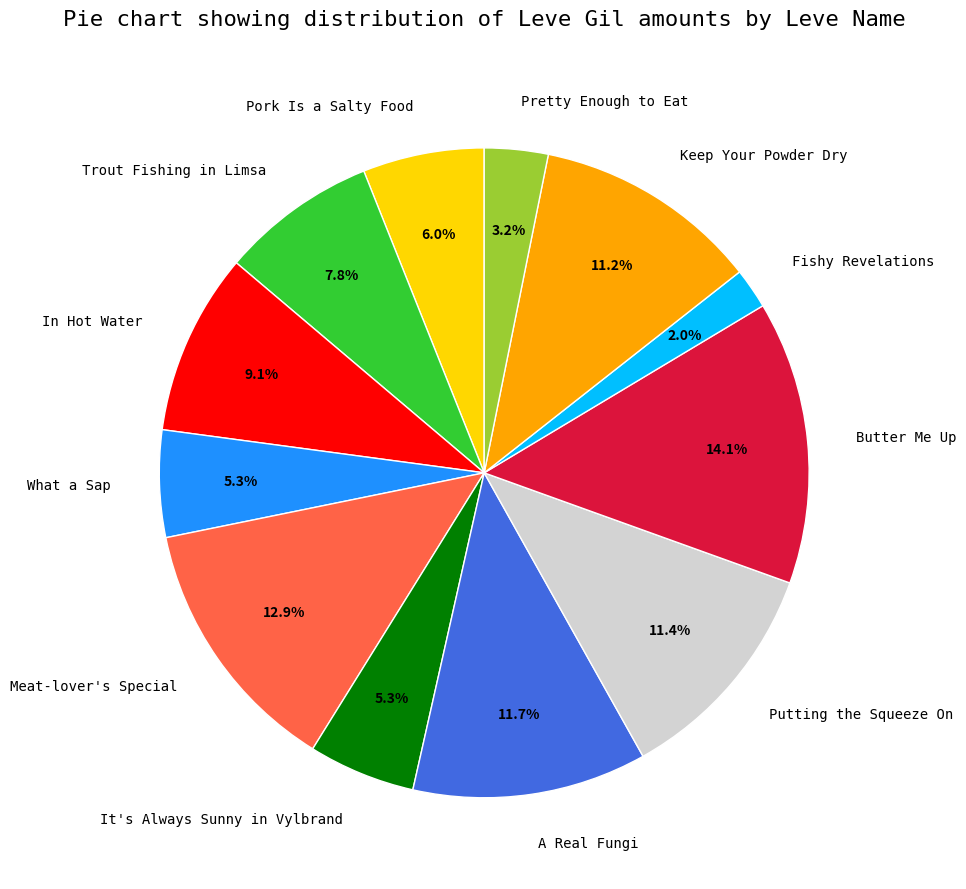

To the nearest percent, what is the difference between the Meat-lover's Special and A Real Fungi slice percentages?

1%